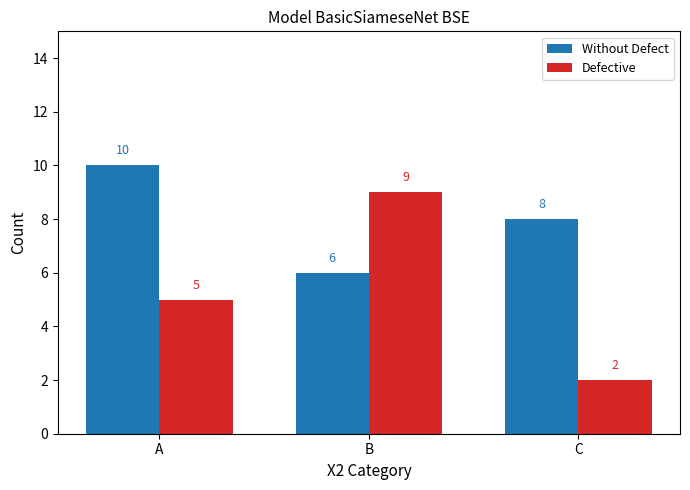

What is the difference between the maximum and second lowest values in the Without Defect series?

2